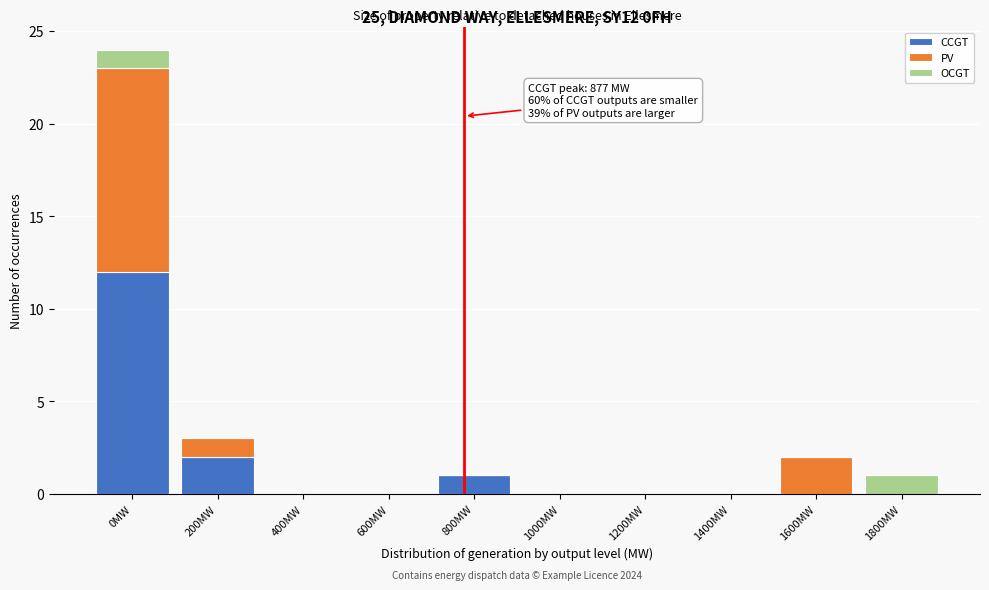

Reading left to right, transcribe the values for CCGT.

0MW=12	200MW=2	400MW=0	600MW=0	800MW=1	1000MW=0	1200MW=0	1400MW=0	1600MW=0	1800MW=0